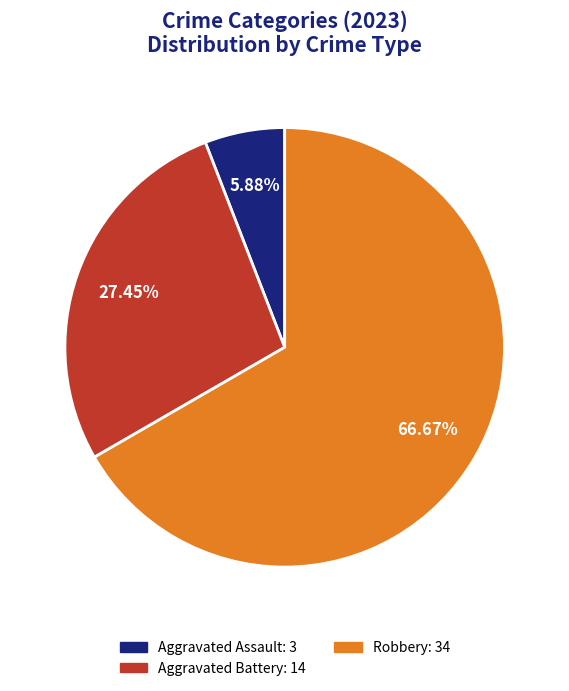

How many segments does this pie chart have?

3